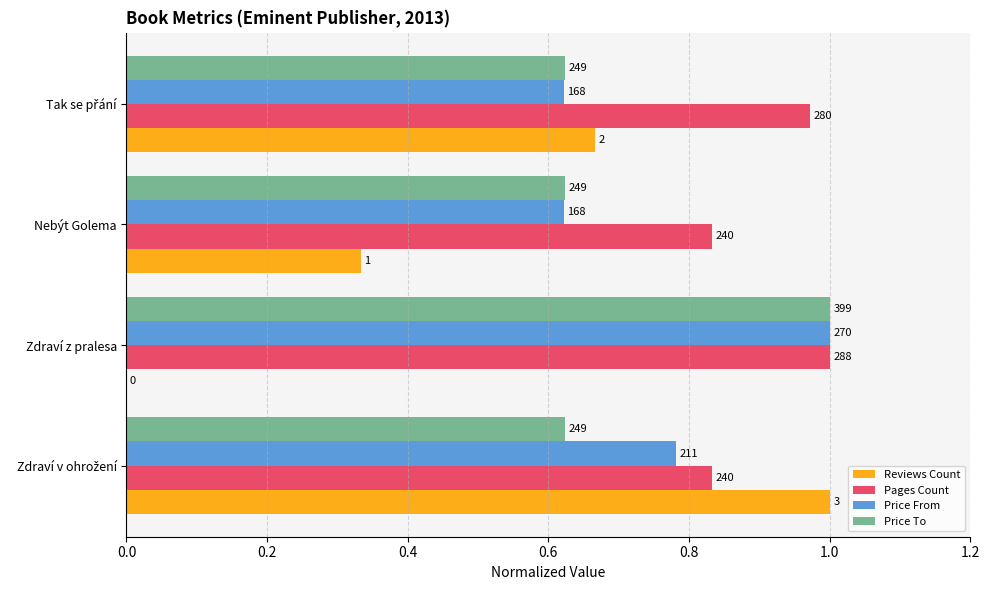

What are all the series names shown in the legend?

Reviews Count, Pages Count, Price From, Price To